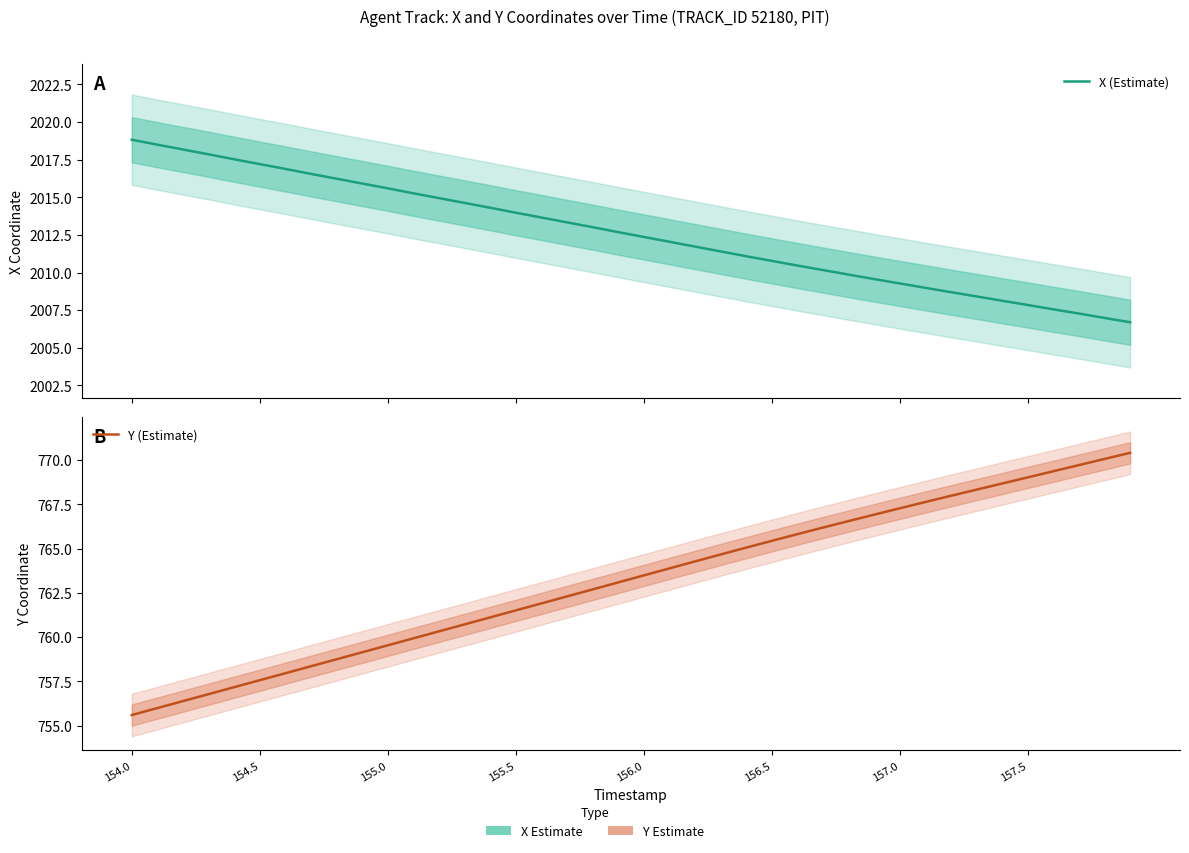

What is the maximum value shown in the chart?

2018.8